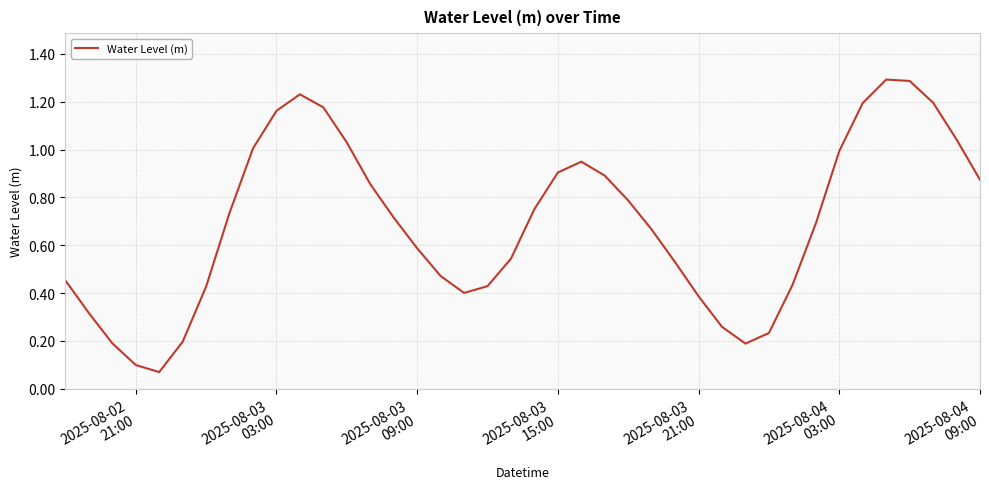

What is the greatest value displayed?

1.3